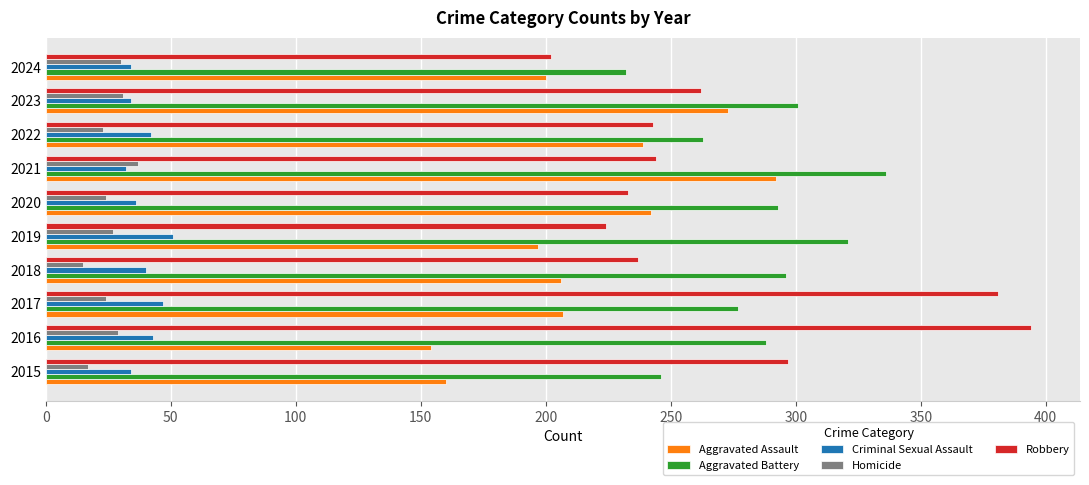

True or false: Aggravated Assault has a value of 200 at 2024.

True